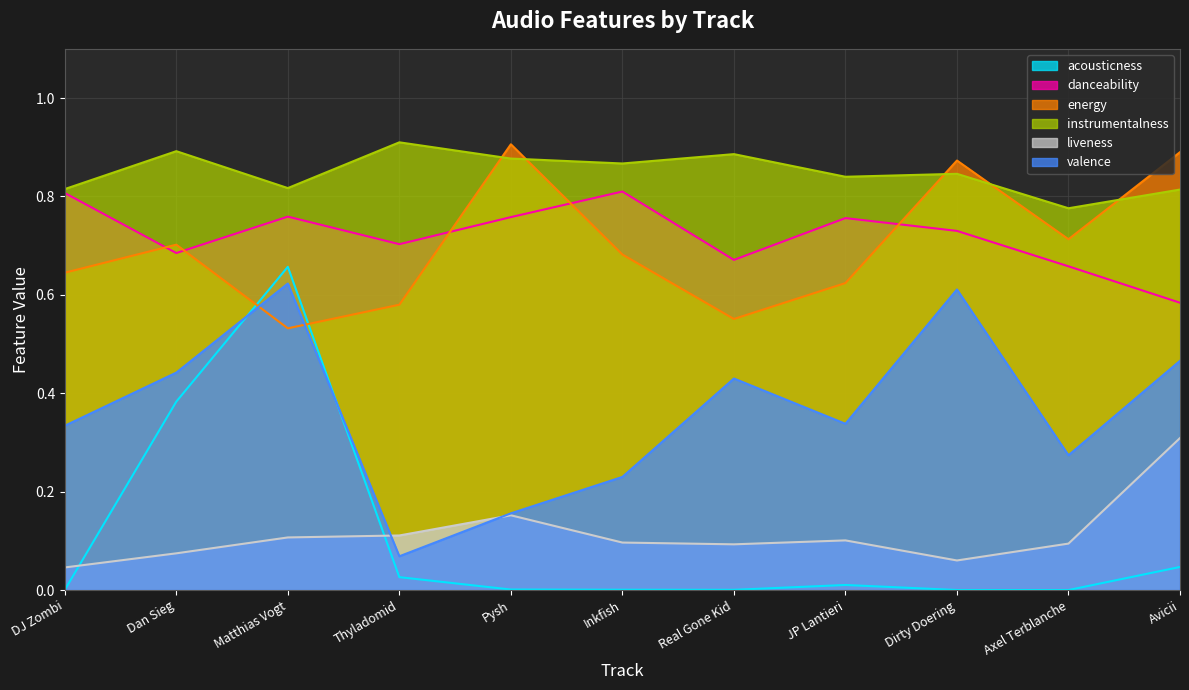

What are all the series names shown in the legend?

acousticness, danceability, energy, instrumentalness, liveness, valence